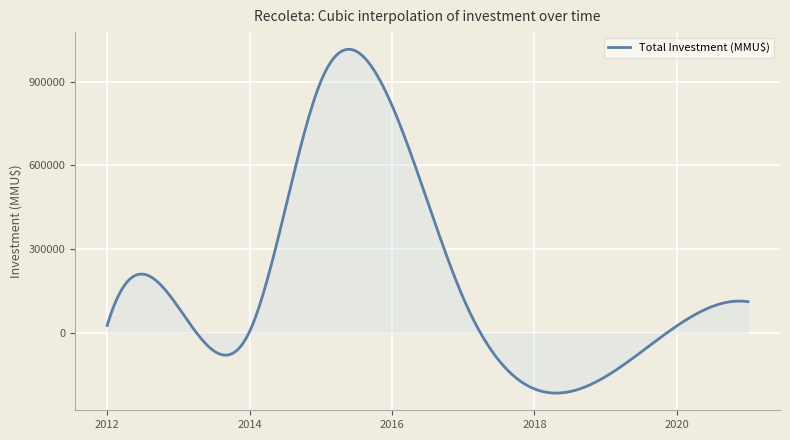

What is the minimum value shown in the chart?

-215462.7